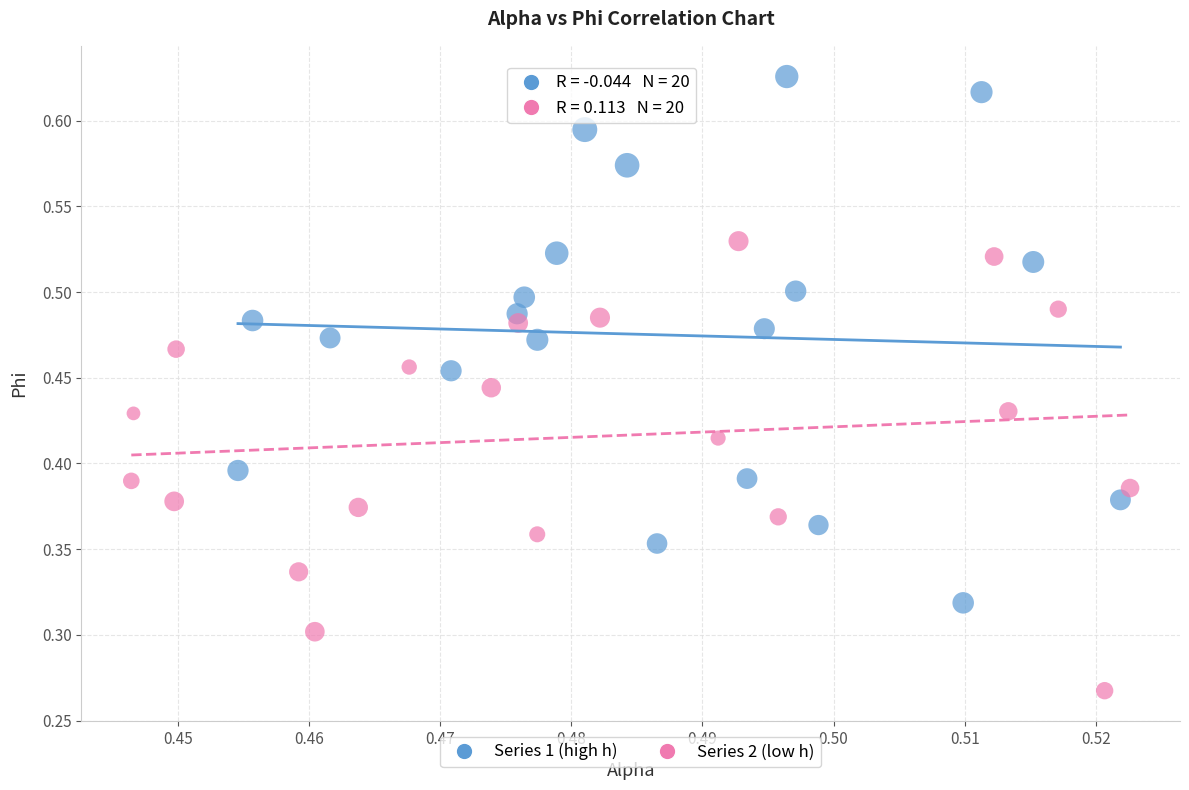

Which series contains the highest Y value?

Series 1 (high h)